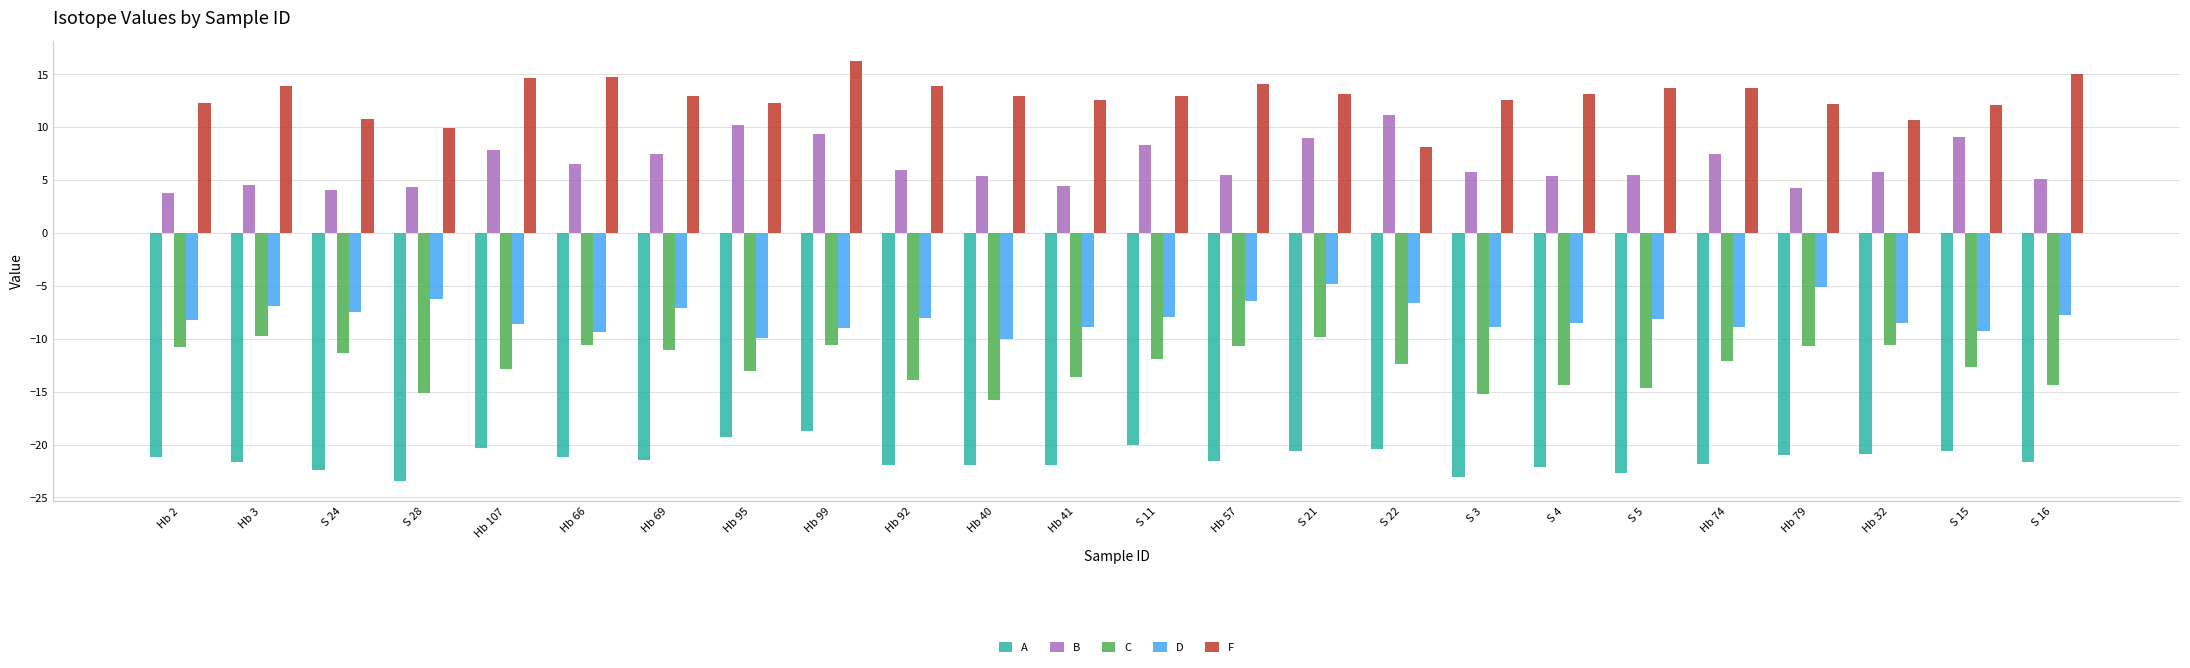

What is the difference between the B values at Hb 79 and Hb 40?

1.1